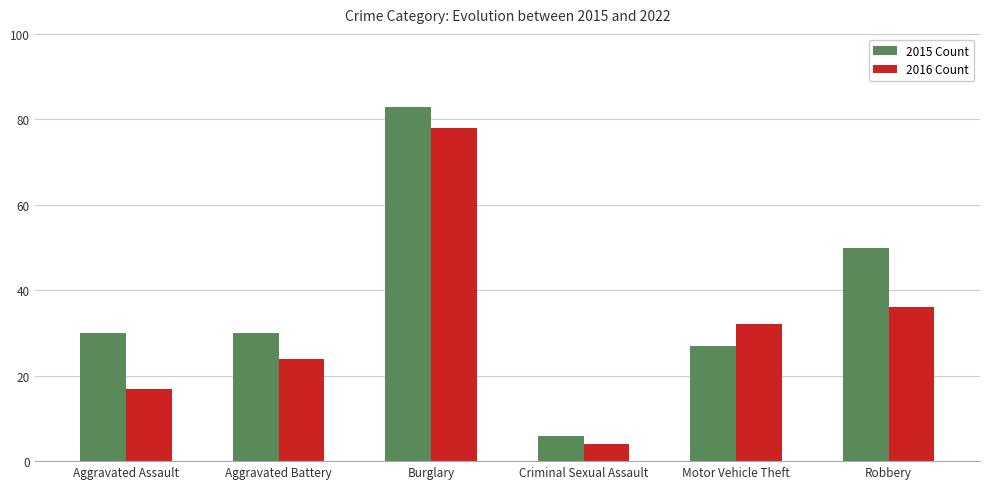

Reading left to right, transcribe all the data shown in this chart.

2015 Count: 30	30	83	6	27	50
2016 Count: 17	24	78	4	32	36